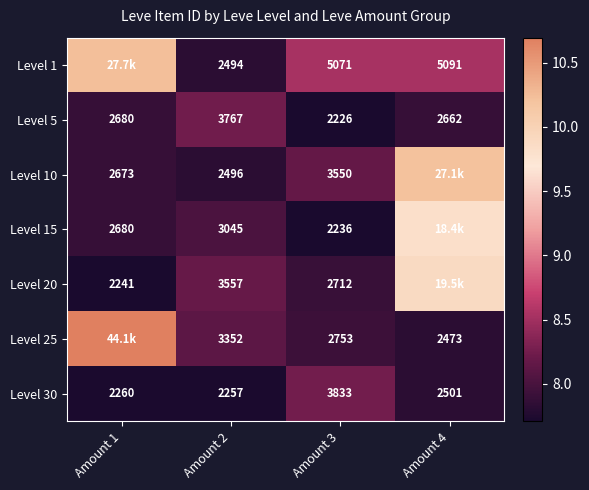

Where is Level 10 nearest to the value 9?

Amount 3